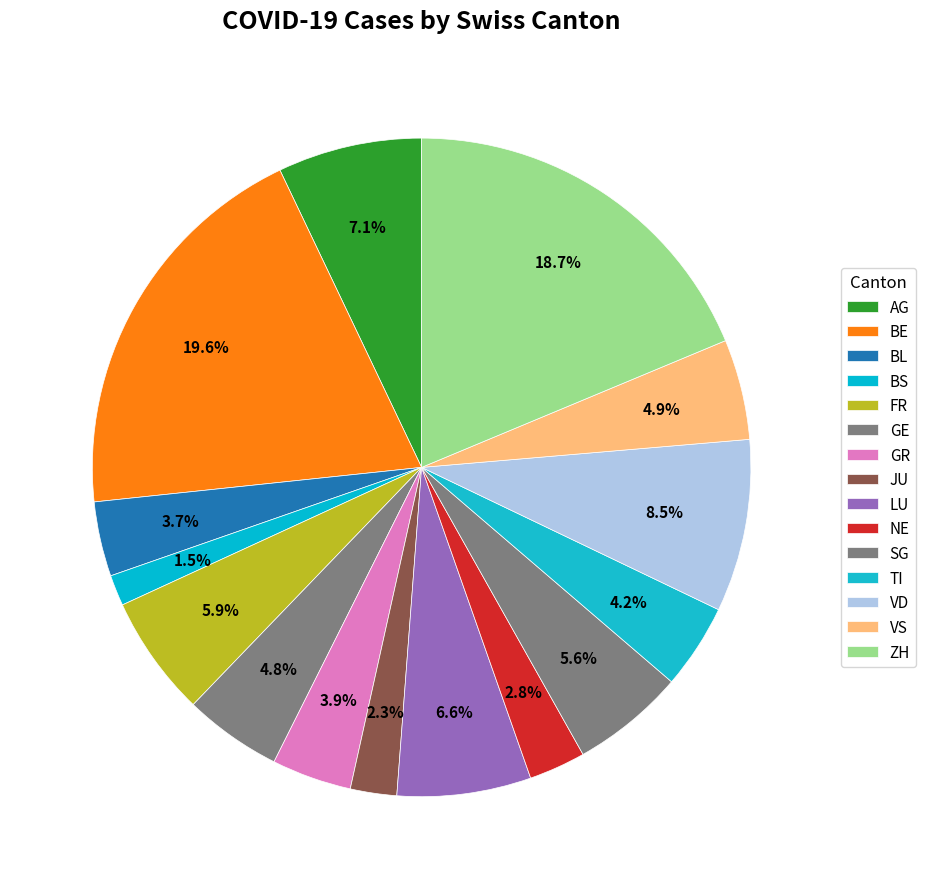

To the nearest percent, what is the average slice percentage?

7%